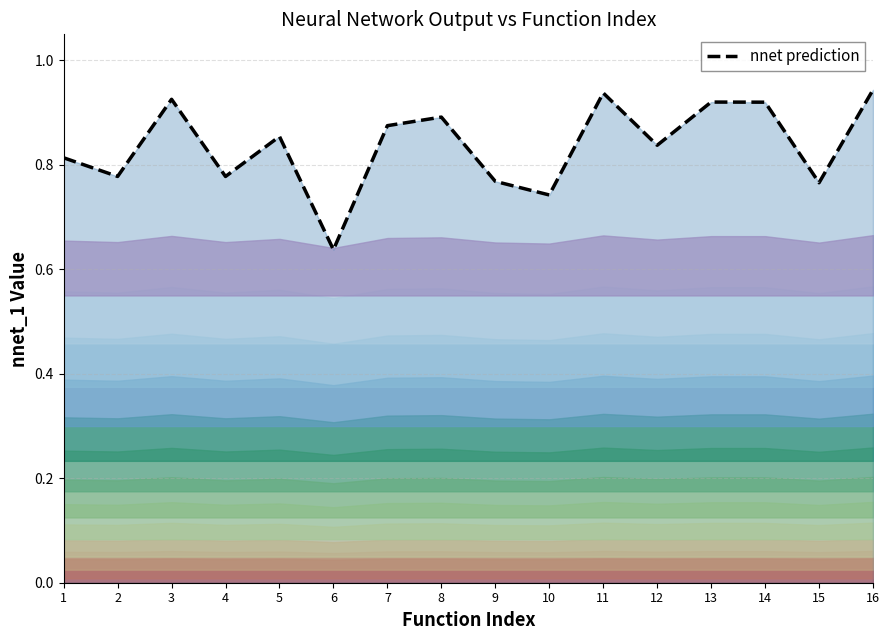

Which has a higher value, 5 or 16?

16